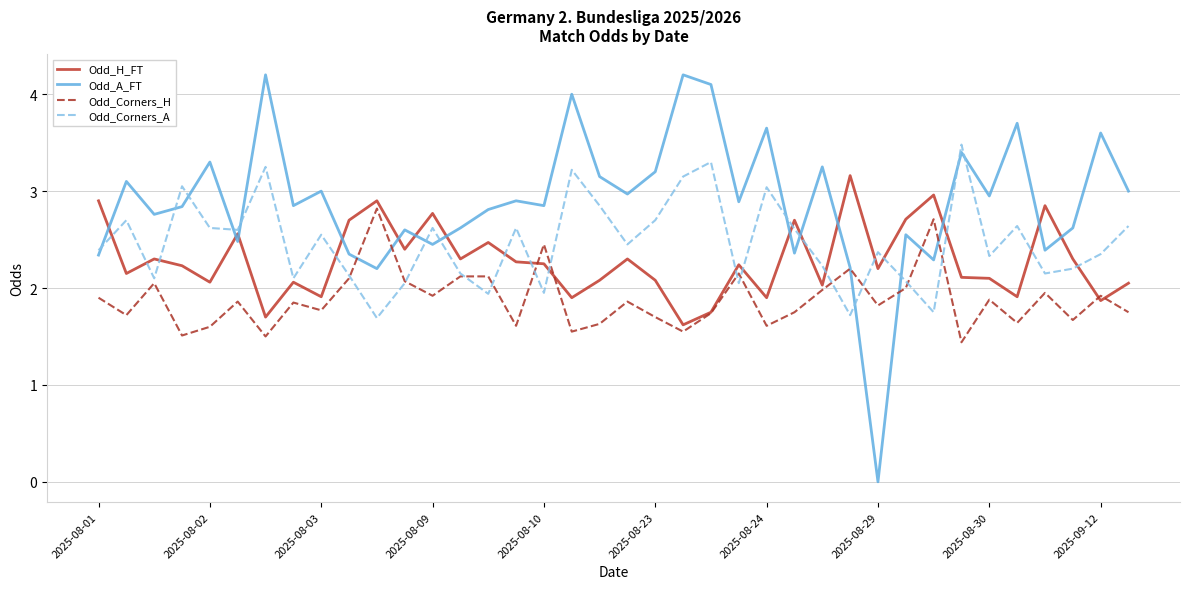

How many lines are shown in the chart?

4